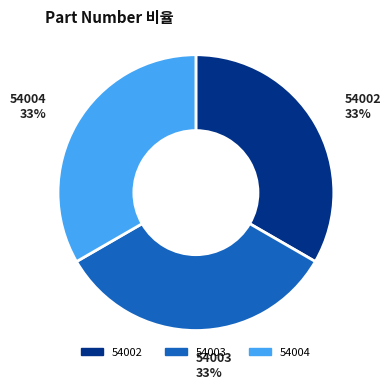

What percentage is the 54003 slice, to the nearest percent?

33%